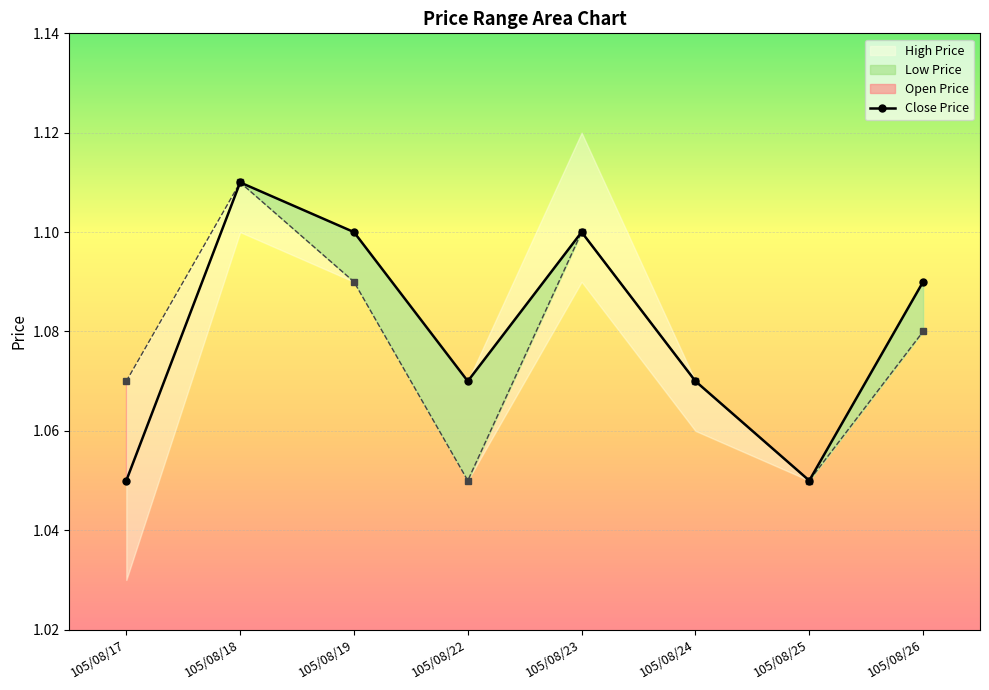

The value at 105/08/26 is 1.1. True or false?

True